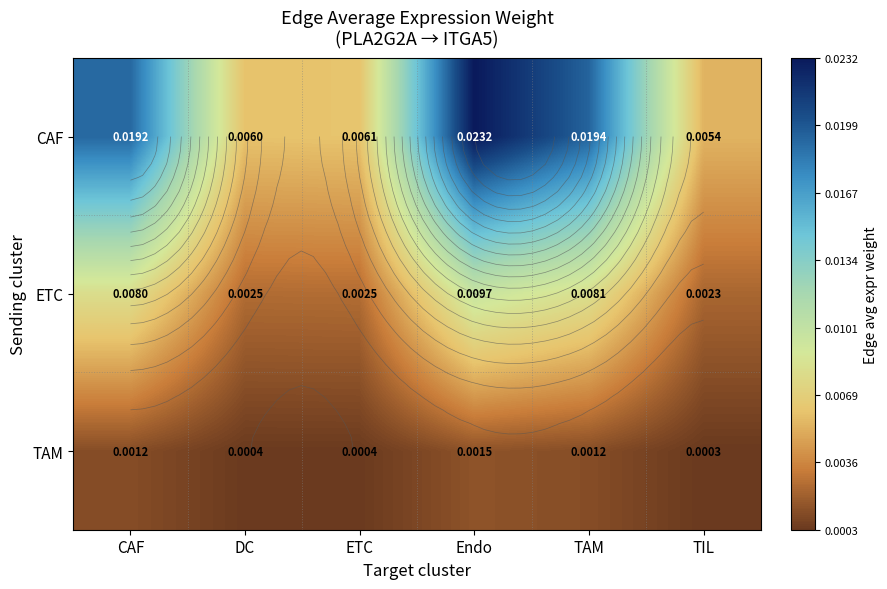

Is it true that CAF equals 0.0 at ETC?

True